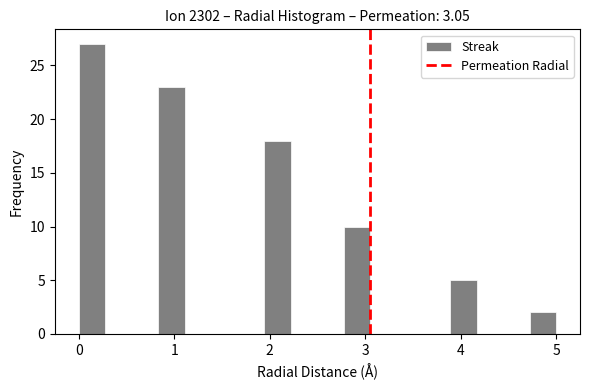

Read against the x-axis, roughly where is the centre of the tallest bar?

0.1